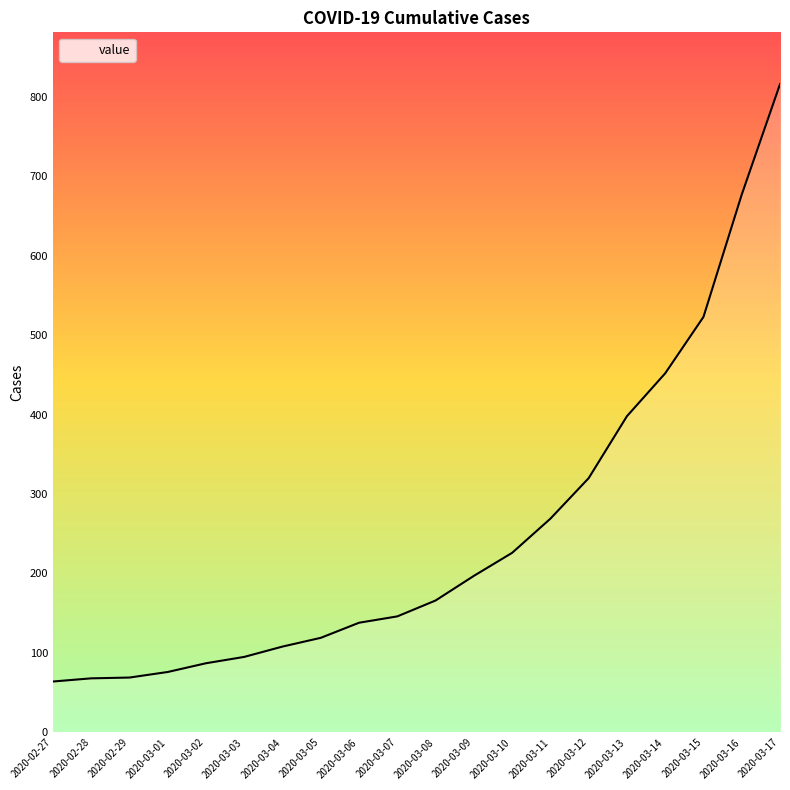

True or false: the data has more than 2 interior local peaks.

False